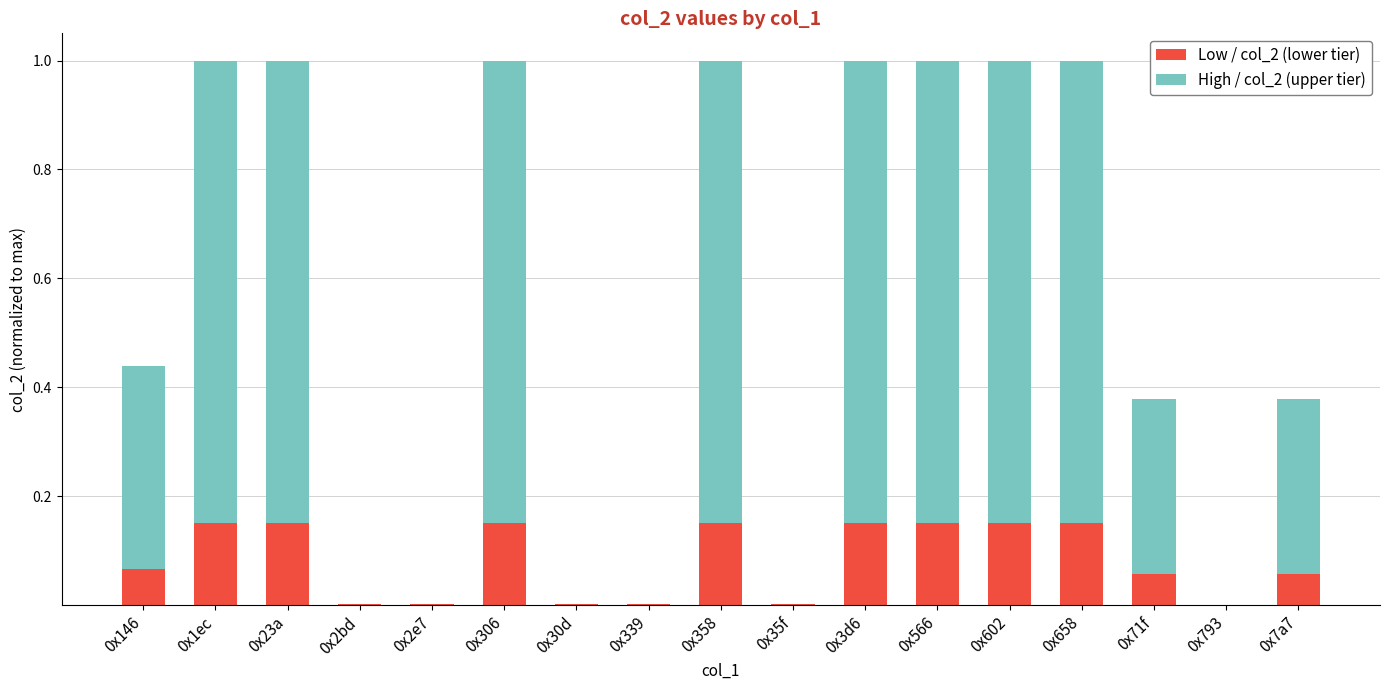

The value of Low / col_2 (lower tier) at 0x30d is 0.0. True or false?

False